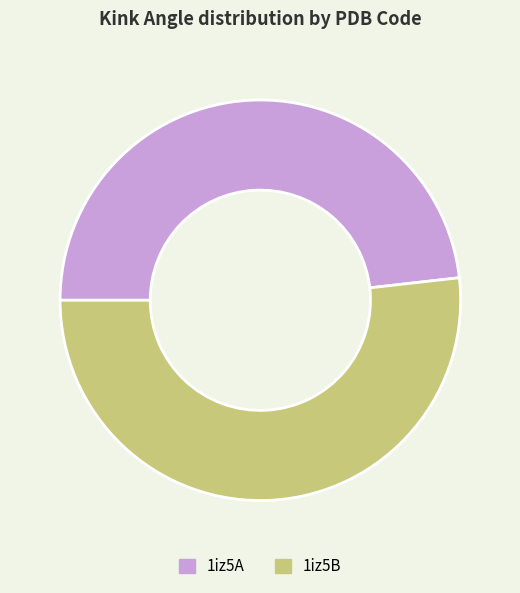

Which slice is the smallest?

1iz5A